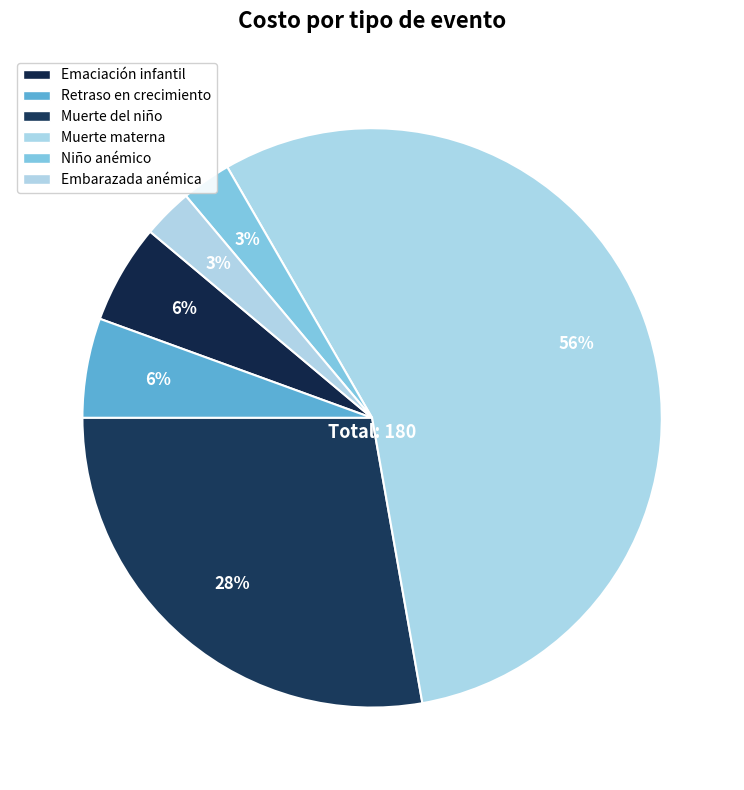

Rank the categories by value from lowest to highest.

Niño anémico (por año), Mujer embarazada anémica (por embarazo), Episodio de emaciación infantil, Niño que cumple 5 años con retraso en el crecimiento, Muerte del niño, Muerte materna